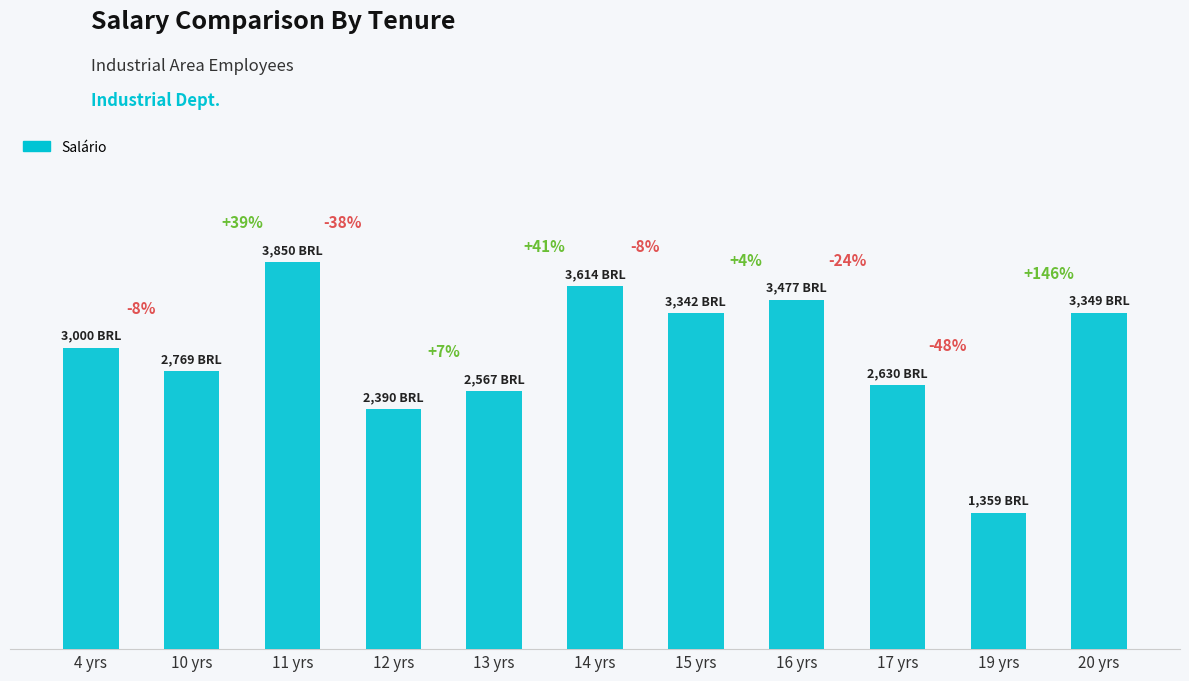

Which has a higher value, 10 yrs or 19 yrs?

10 yrs